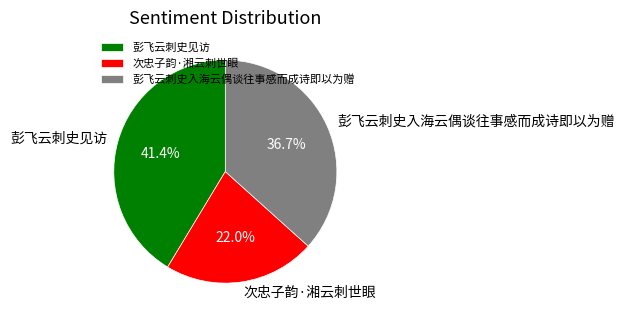

What percentage is the 次忠子韵·湘云刺世眼 slice, to the nearest percent?

22%